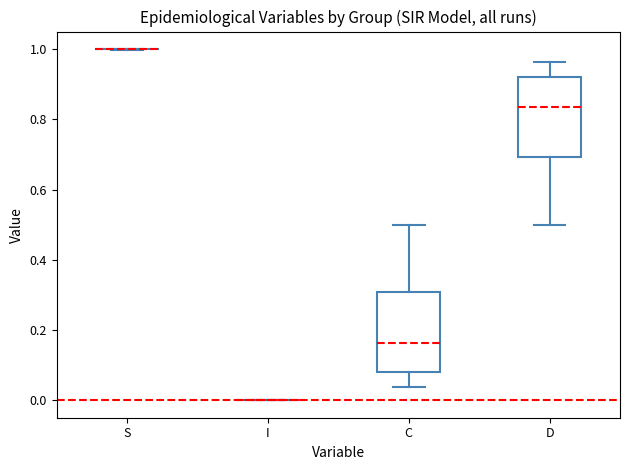

Reading left to right, transcribe this box plot: for each box, give where its median line is, the range the box spans, and where its two whiskers end, as read against the y-axis. The values are not printed on the chart, so give them approximately, as read against the axis.

S: box collapsed to a line at 1.00, whiskers 1.00 to 1.00
I: box collapsed to a line at 0.00, whiskers 0.00 to 0.00
C: median 0.16, box 0.08 to 0.30, whiskers 0.04 to 0.50
D: median 0.84, box 0.70 to 0.92, whiskers 0.50 to 0.96